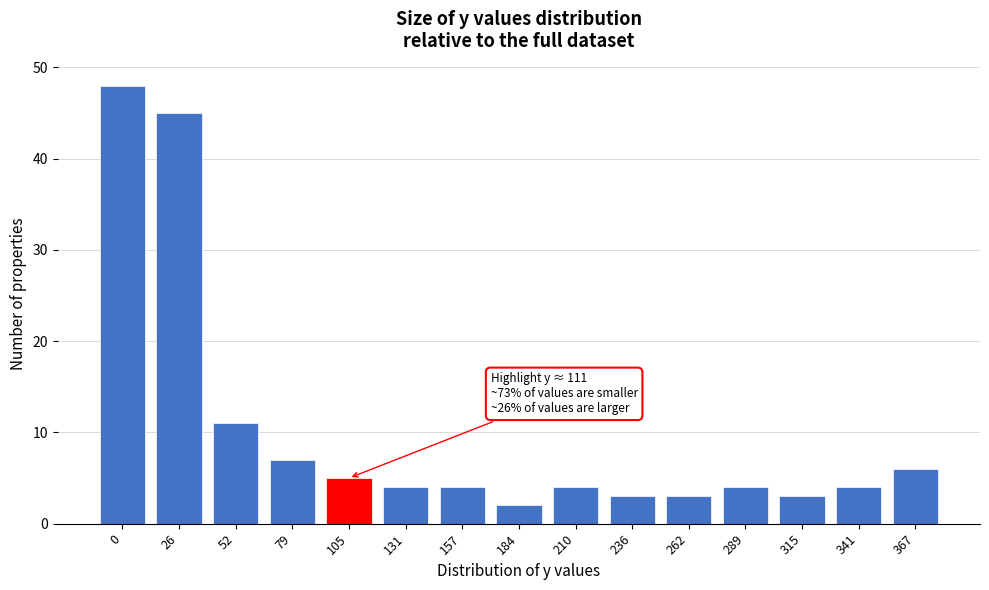

Reading left to right, list all the values displayed in this chart.

0=48	26=45	52=11	79=7	105=5	131=4	157=4	184=2	210=4	236=3	262=3	289=4	315=3	341=4	367=6